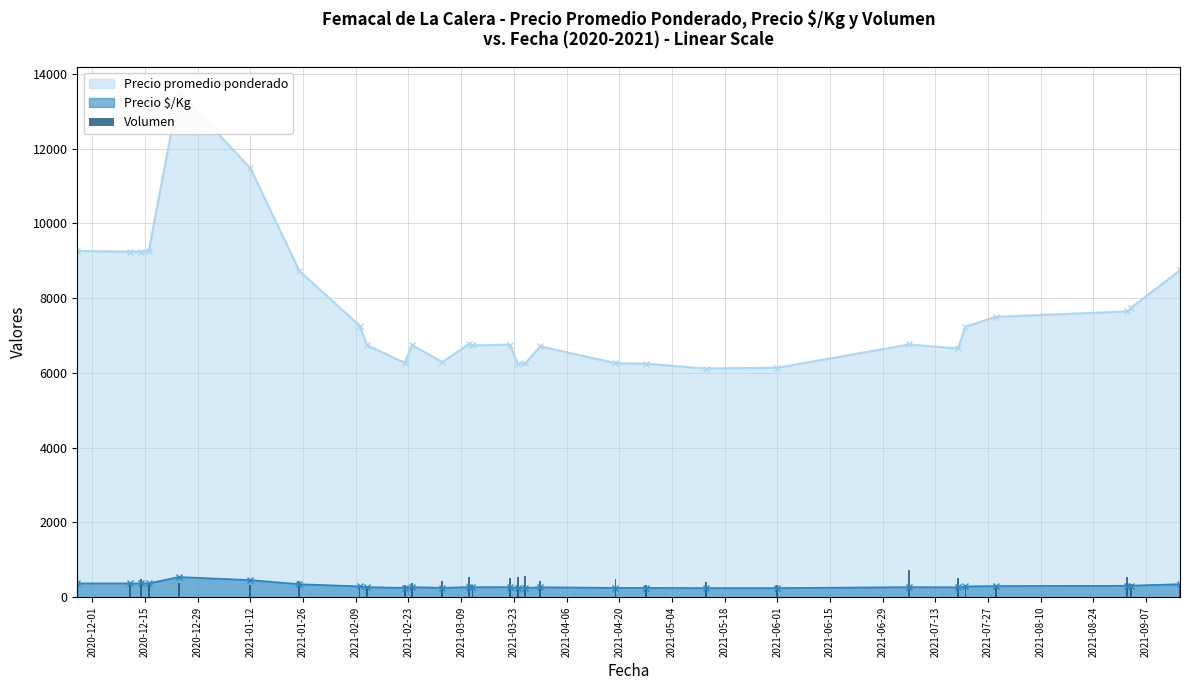

How many bars are there in total?

29